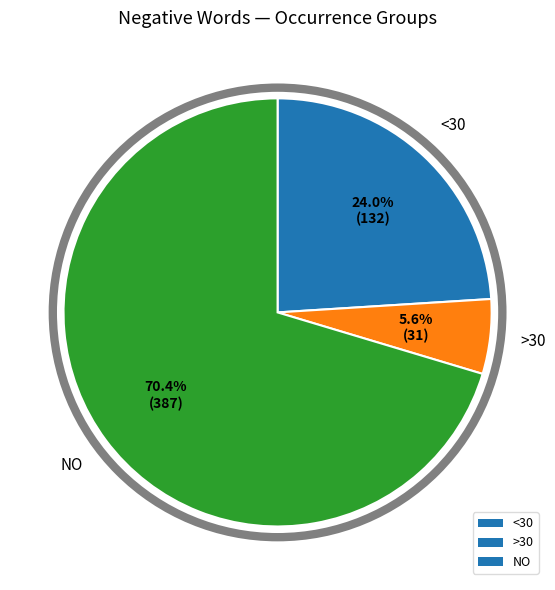

Do NO and >30 together represent more than half of the pie?

Yes